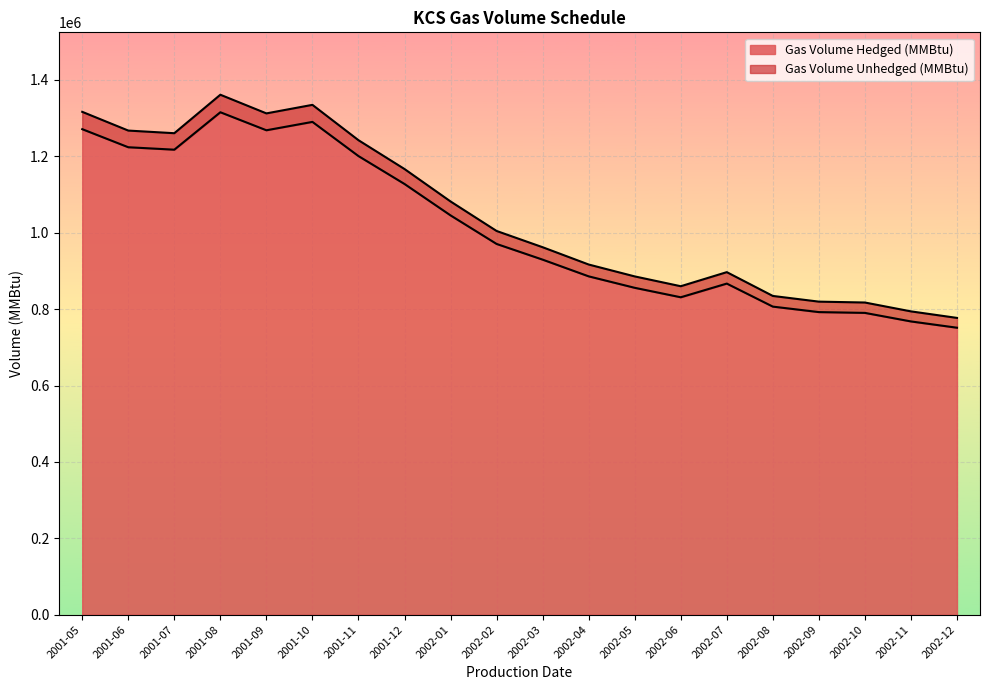

Which has a higher value, 2002-03 or 2001-11?

2001-11